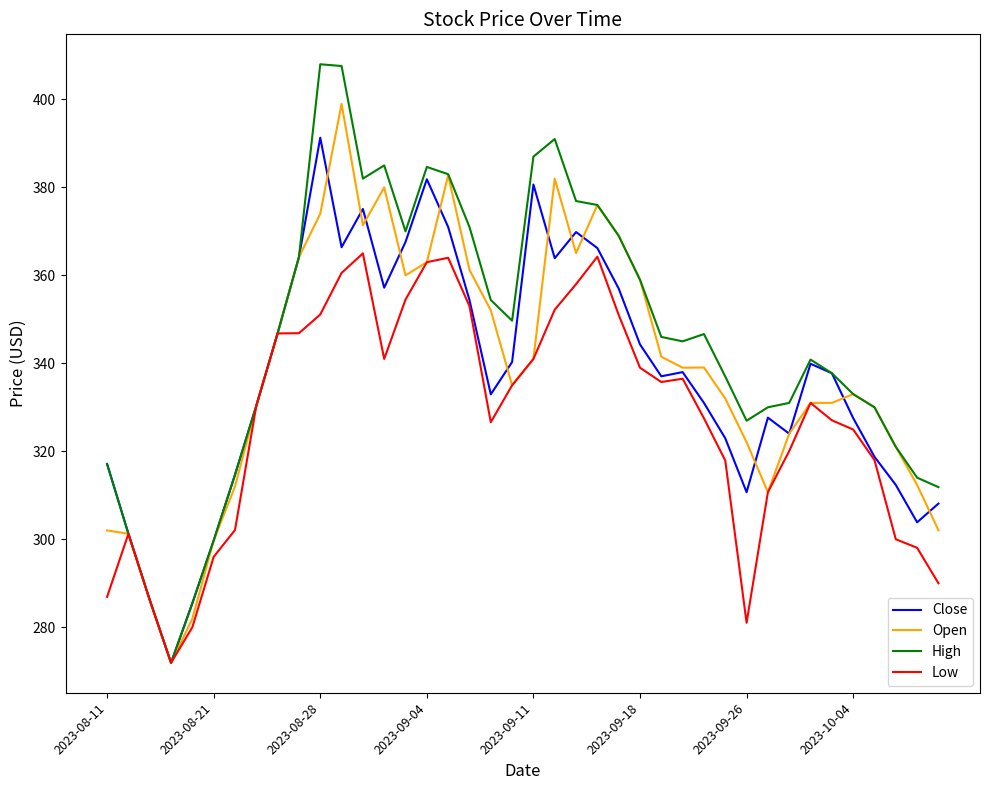

Which series has the largest total across all categories?

High